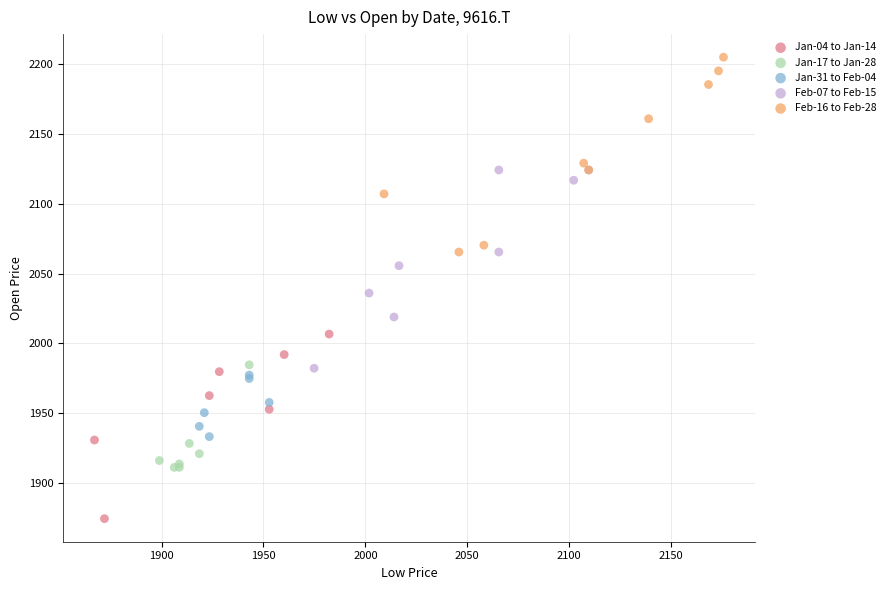

Which series reaches the minimum Y coordinate?

Jan-04 to Jan-14